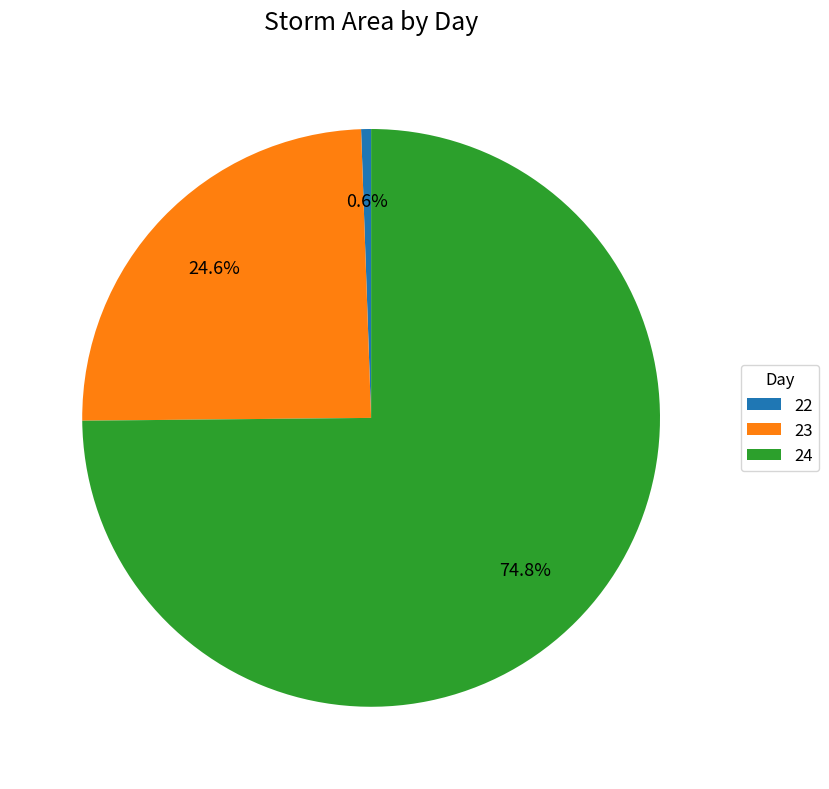

True or false: 24 accounts for 1% of the total.

False